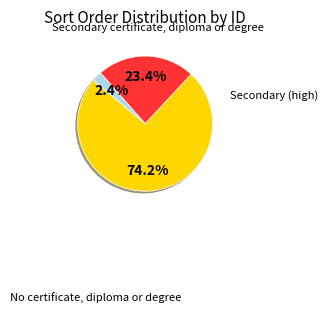

Is there a majority slice in this chart?

Yes